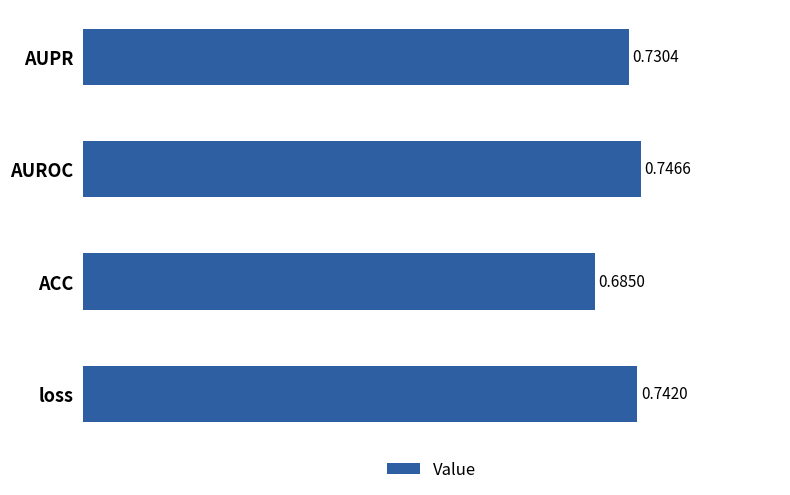

Which label corresponds to the largest value in the chart?

AUROC